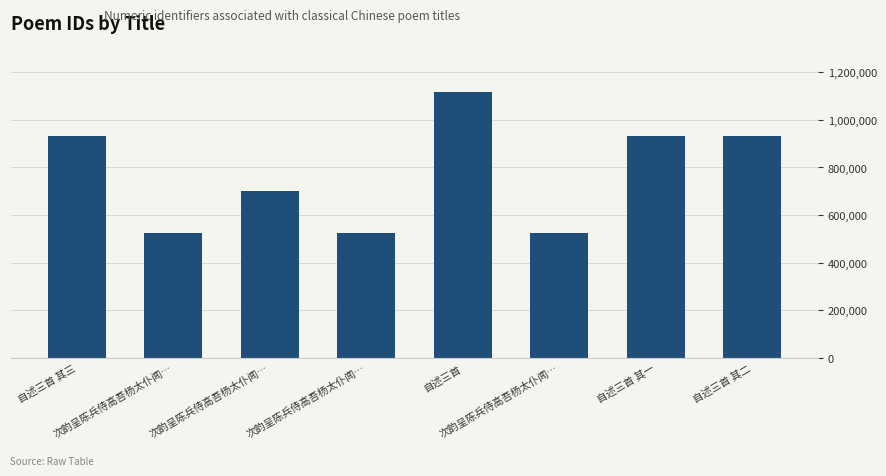

What is the sum of the values at 次韵呈陈兵侍高吾杨太仆闻… and 次韵呈陈兵侍高吾杨太仆闻…?

1050996